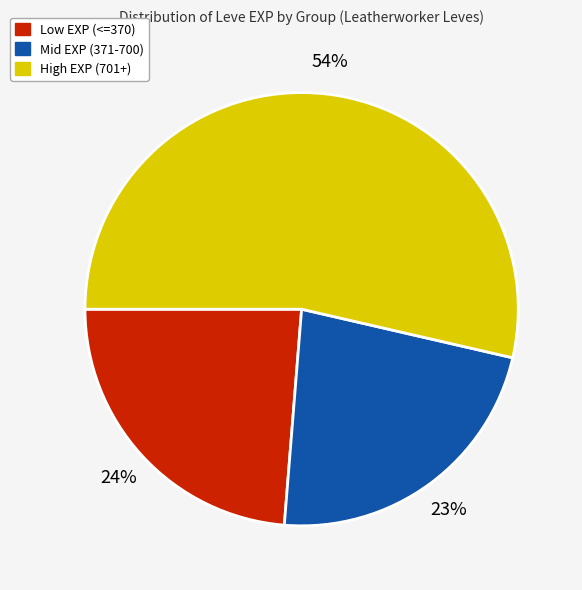

Does any single category account for the majority?

Yes